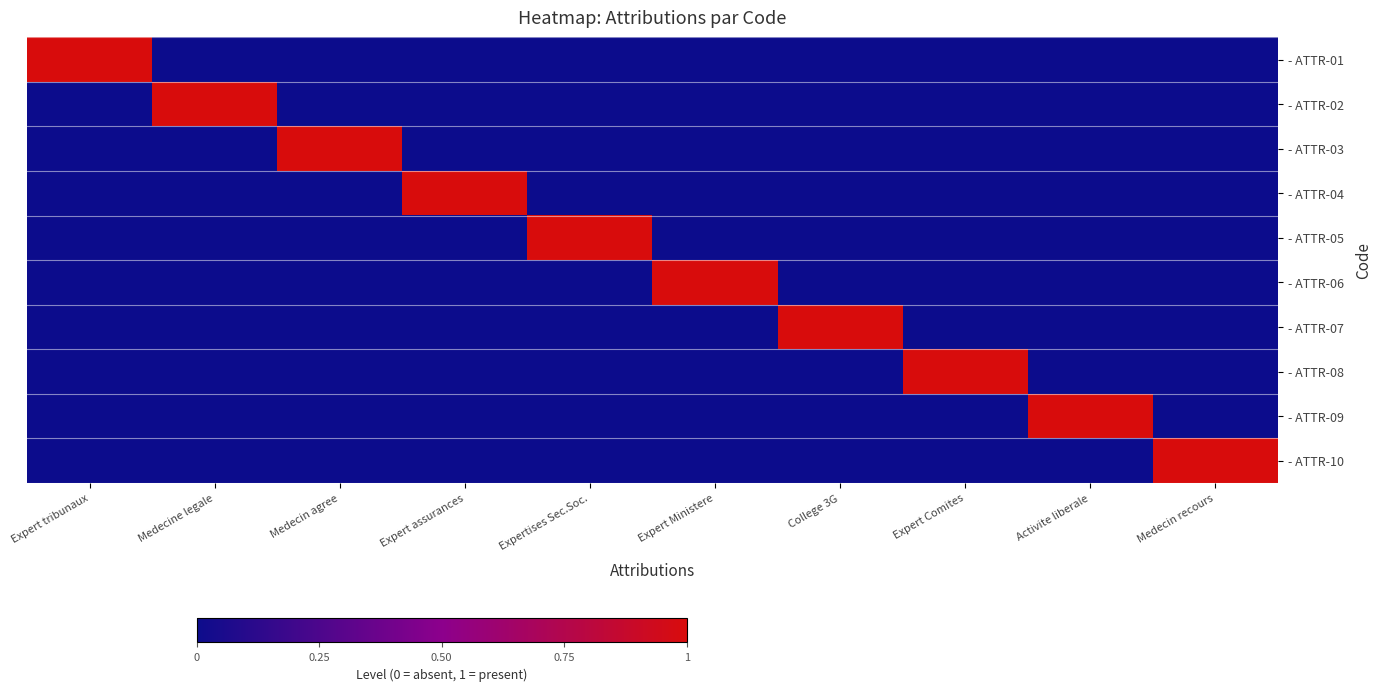

Reading left to right, list all the values displayed in this chart.

- ATTR-01: Expert tribunaux=1	Medecine legale=0	Medecin agree=0	Expert assurances=0	Expertises Sec.Soc.=0	Expert Ministere=0	College 3G=0	Expert Comites=0	Activite liberale=0	Medecin recours=0
- ATTR-02: Expert tribunaux=0	Medecine legale=1	Medecin agree=0	Expert assurances=0	Expertises Sec.Soc.=0	Expert Ministere=0	College 3G=0	Expert Comites=0	Activite liberale=0	Medecin recours=0
- ATTR-03: Expert tribunaux=0	Medecine legale=0	Medecin agree=1	Expert assurances=0	Expertises Sec.Soc.=0	Expert Ministere=0	College 3G=0	Expert Comites=0	Activite liberale=0	Medecin recours=0
- ATTR-04: Expert tribunaux=0	Medecine legale=0	Medecin agree=0	Expert assurances=1	Expertises Sec.Soc.=0	Expert Ministere=0	College 3G=0	Expert Comites=0	Activite liberale=0	Medecin recours=0
- ATTR-05: Expert tribunaux=0	Medecine legale=0	Medecin agree=0	Expert assurances=0	Expertises Sec.Soc.=1	Expert Ministere=0	College 3G=0	Expert Comites=0	Activite liberale=0	Medecin recours=0
- ATTR-06: Expert tribunaux=0	Medecine legale=0	Medecin agree=0	Expert assurances=0	Expertises Sec.Soc.=0	Expert Ministere=1	College 3G=0	Expert Comites=0	Activite liberale=0	Medecin recours=0
- ATTR-07: Expert tribunaux=0	Medecine legale=0	Medecin agree=0	Expert assurances=0	Expertises Sec.Soc.=0	Expert Ministere=0	College 3G=1	Expert Comites=0	Activite liberale=0	Medecin recours=0
- ATTR-08: Expert tribunaux=0	Medecine legale=0	Medecin agree=0	Expert assurances=0	Expertises Sec.Soc.=0	Expert Ministere=0	College 3G=0	Expert Comites=1	Activite liberale=0	Medecin recours=0
- ATTR-09: Expert tribunaux=0	Medecine legale=0	Medecin agree=0	Expert assurances=0	Expertises Sec.Soc.=0	Expert Ministere=0	College 3G=0	Expert Comites=0	Activite liberale=1	Medecin recours=0
- ATTR-10: Expert tribunaux=0	Medecine legale=0	Medecin agree=0	Expert assurances=0	Expertises Sec.Soc.=0	Expert Ministere=0	College 3G=0	Expert Comites=0	Activite liberale=0	Medecin recours=1